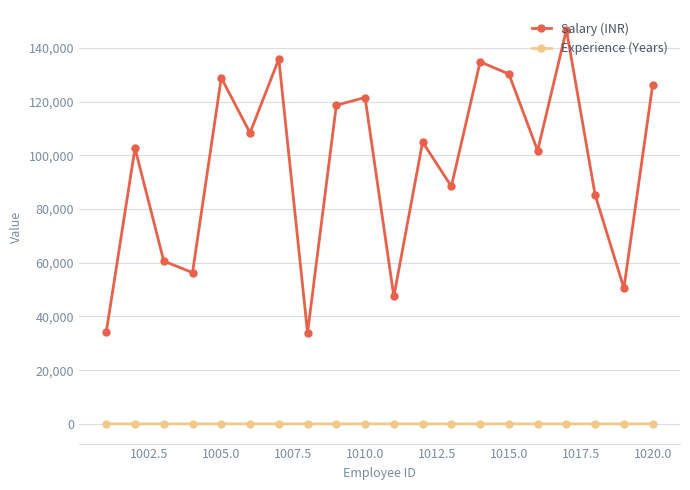

Rank the series by their maximum value, from lowest to highest.

Experience (Years), Salary (INR)